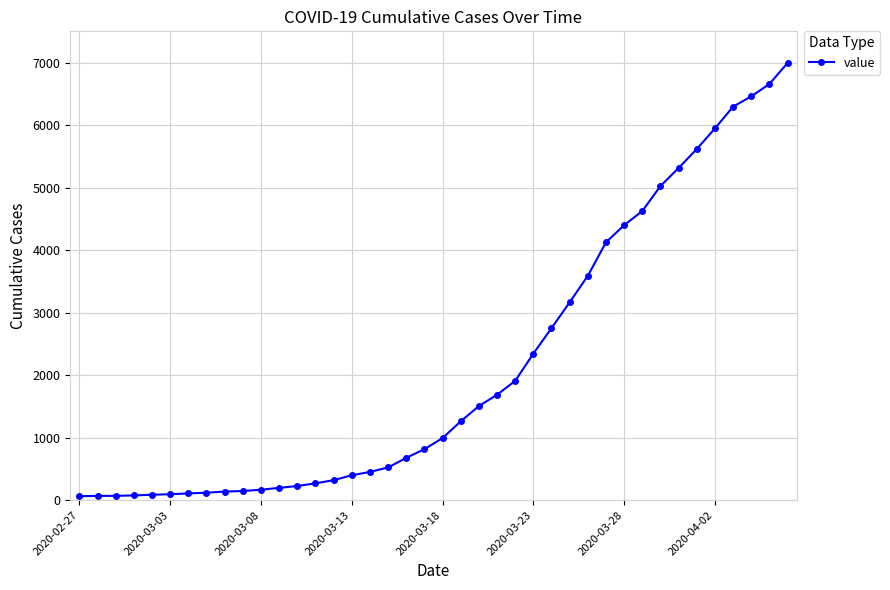

What is the difference between the second highest and second lowest values?

6589